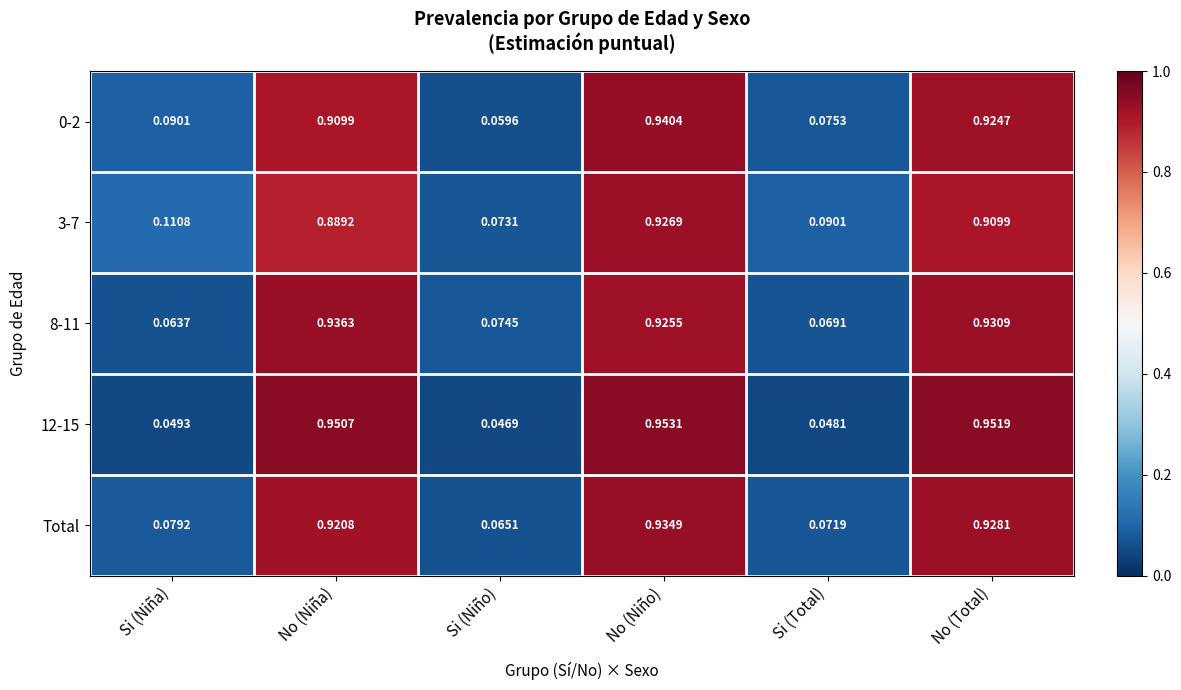

What is the total value across all series at Si (Total)?

0.4